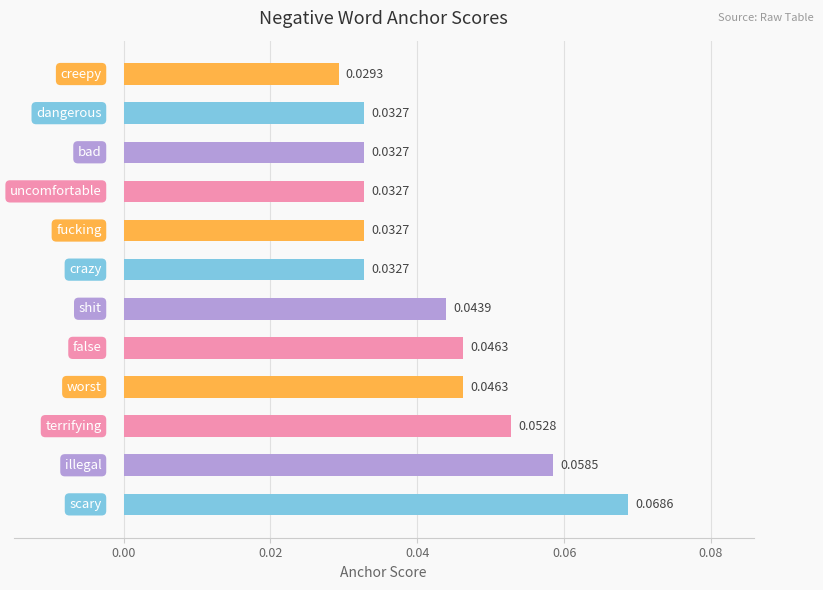

What is the sum of all values?

0.5